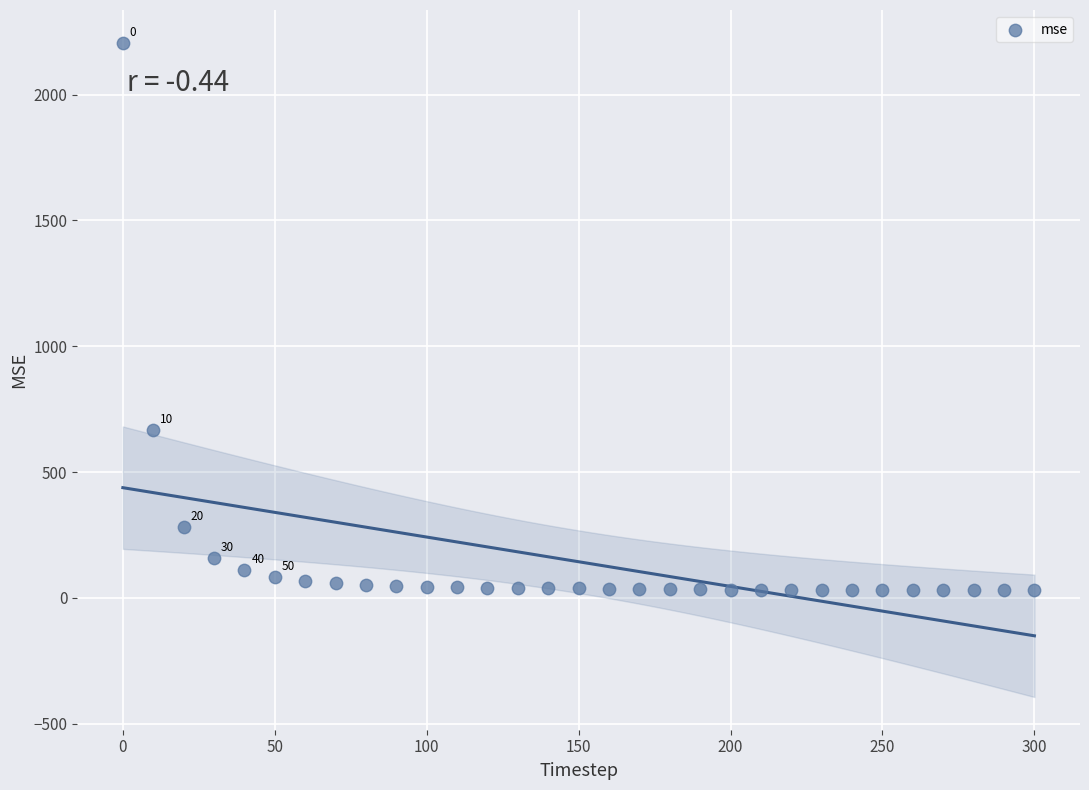

What is the range of Y values (max minus min)?

2177.0